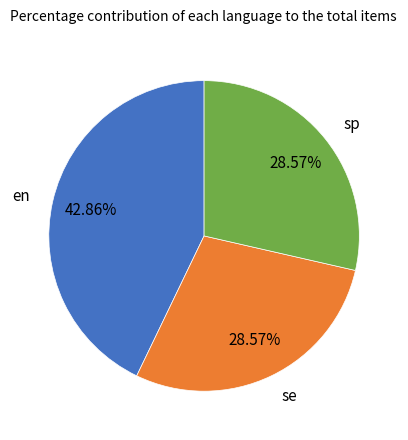

To the nearest percent, what is the difference between the en and sp slice percentages?

14%